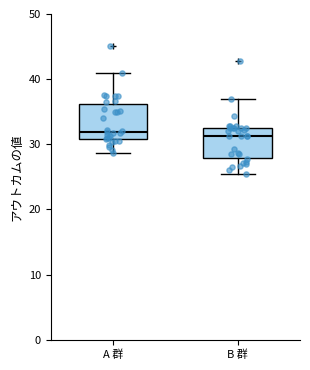

Where is the lower edge of the box for B 群 on the y-axis? The values are not printed on the chart, so give them approximately, as read against the axis.

28